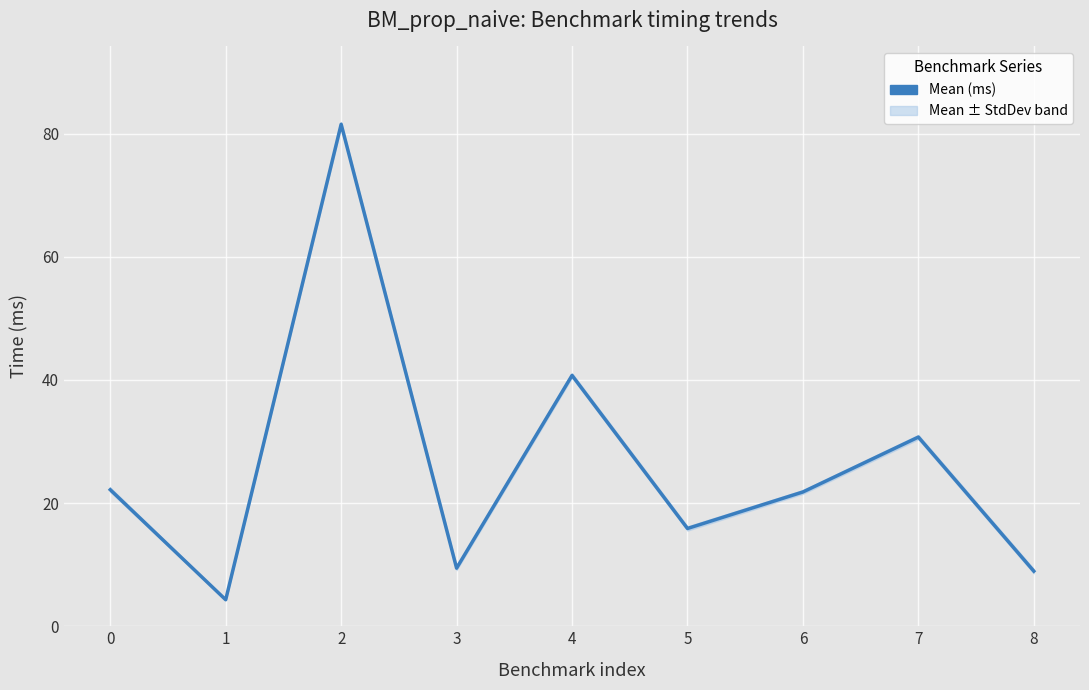

What is the difference between the maximum and second lowest values?

72.6